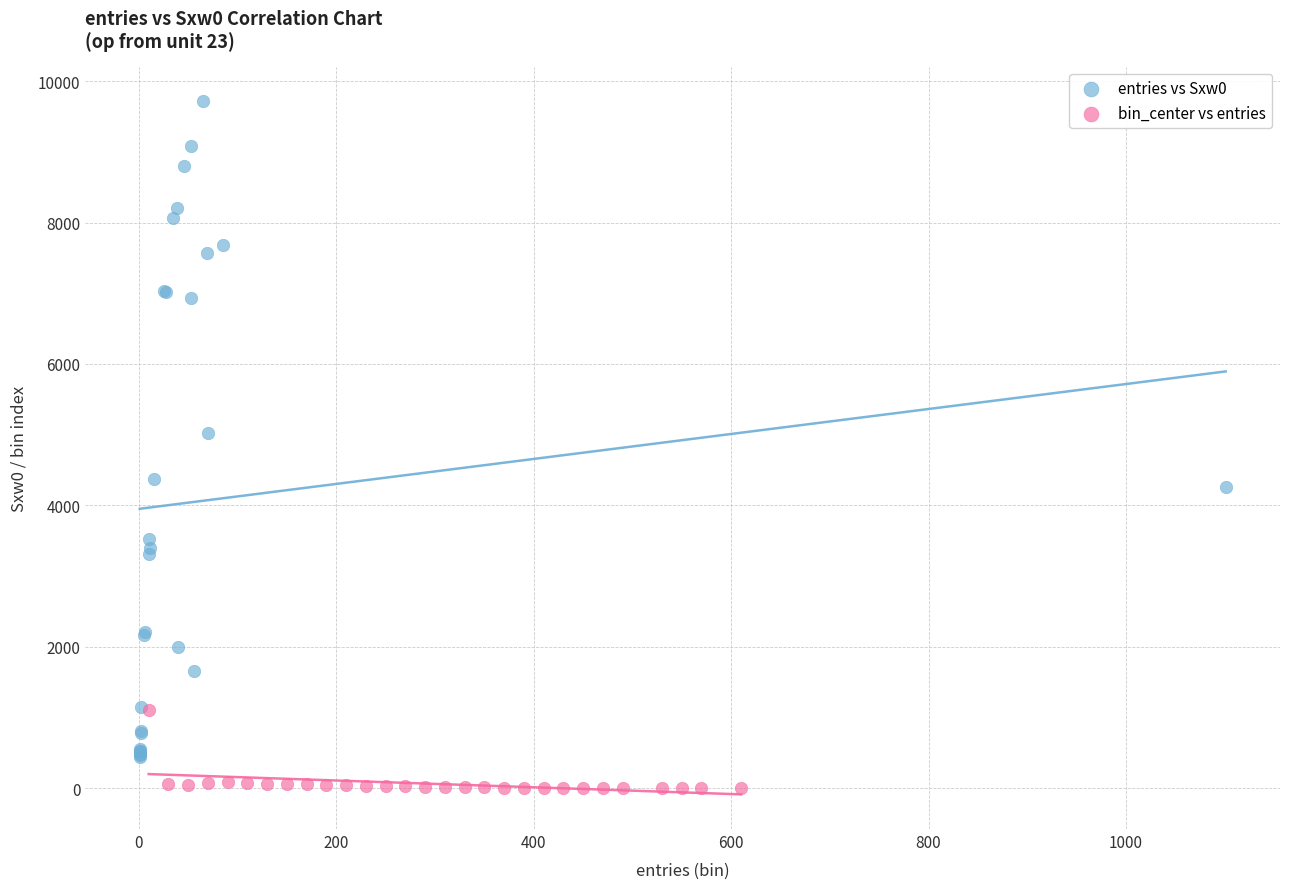

Which series contains the lowest Y value?

bin_center vs entries